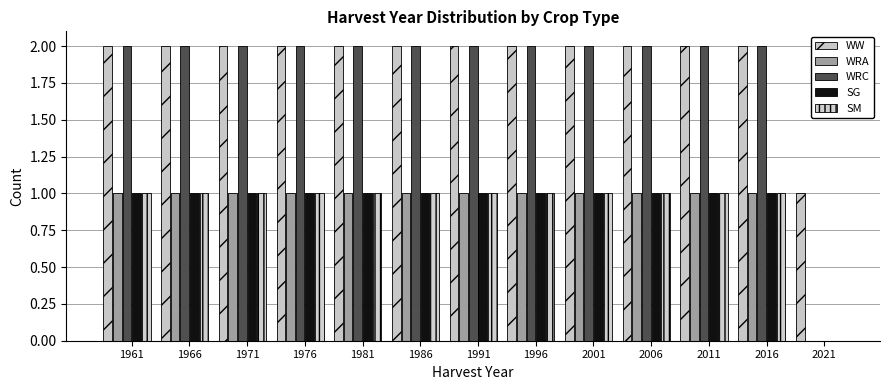

How many data points does each series have?

13